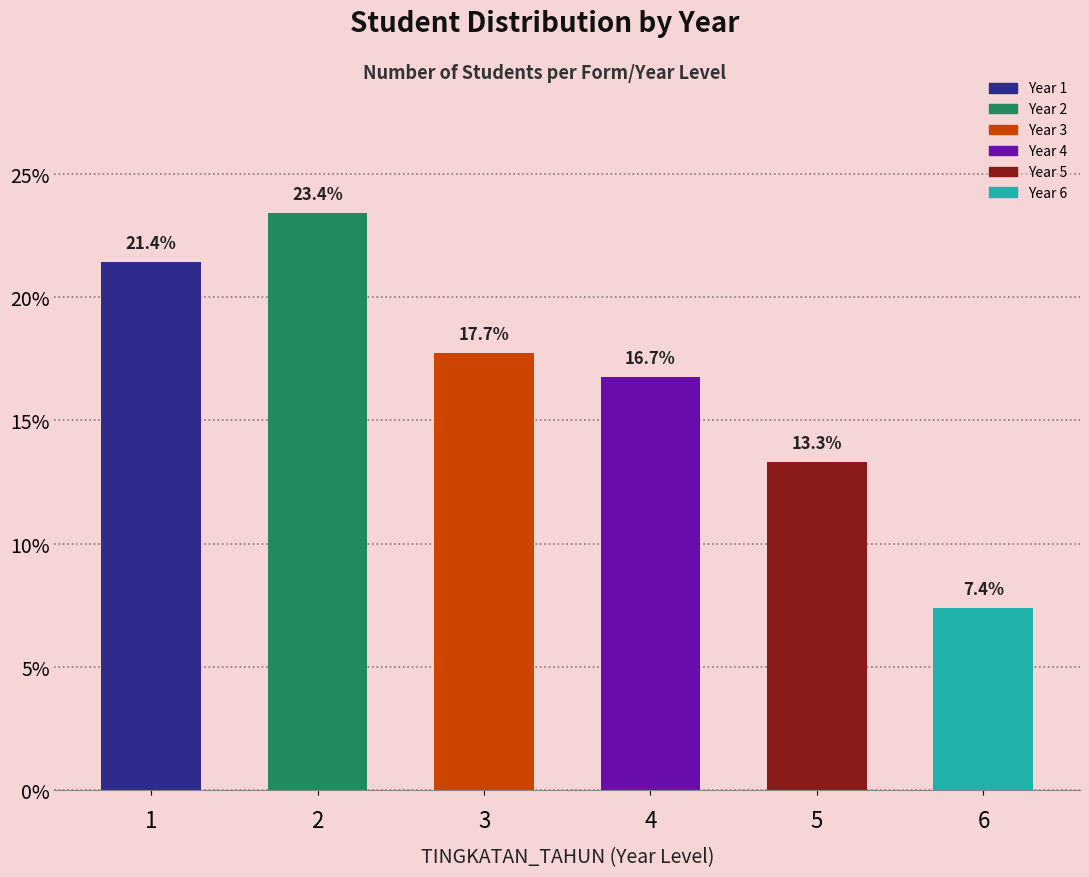

Reading left to right, what are all the values shown in this chart?

1=21.4	2=23.4	3=17.7	4=16.7	5=13.3	6=7.4